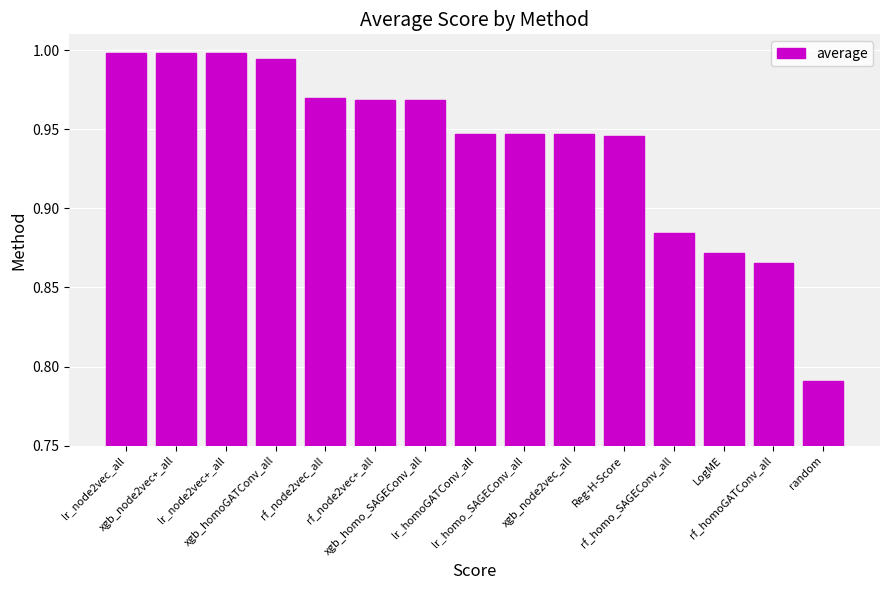

What is the difference between the maximum and minimum values?

0.2